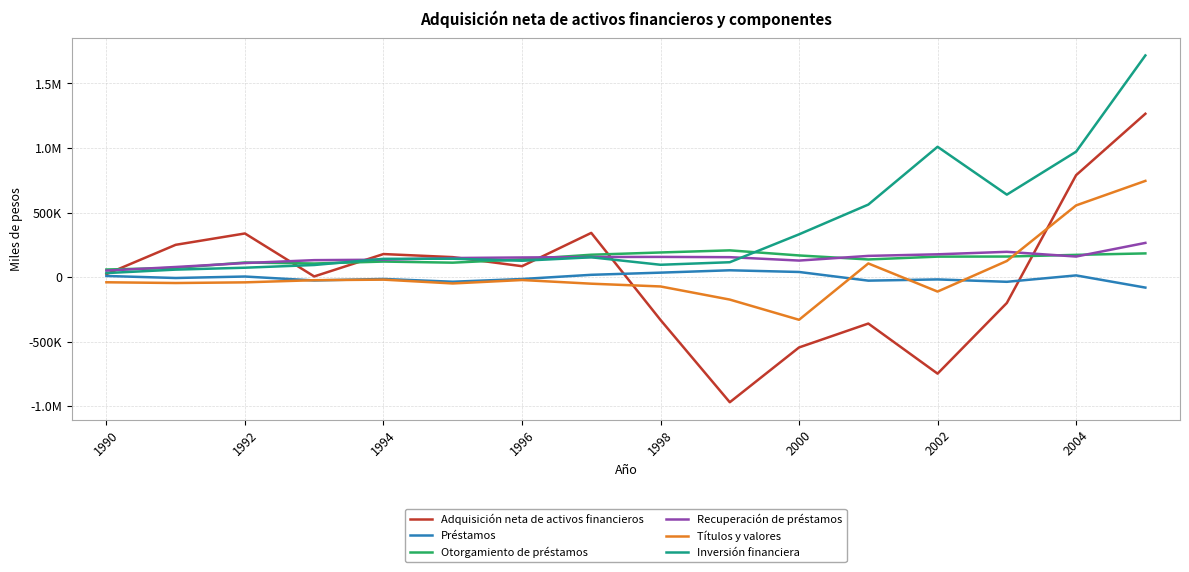

What is the value of the Títulos y valores point at the 11th from the left?

-330730